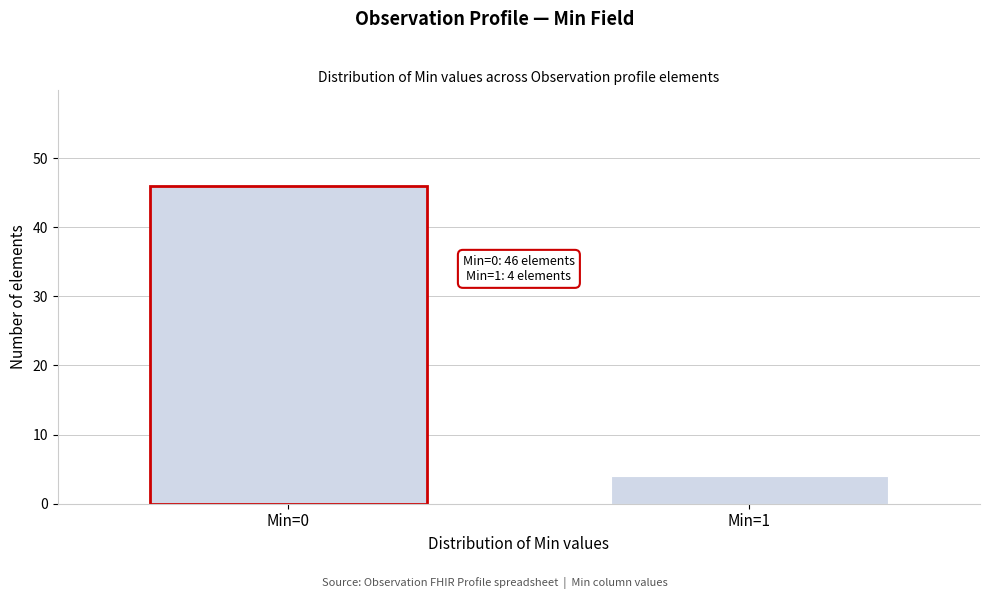

Reading left to right, what are all the values shown in this chart?

46	4